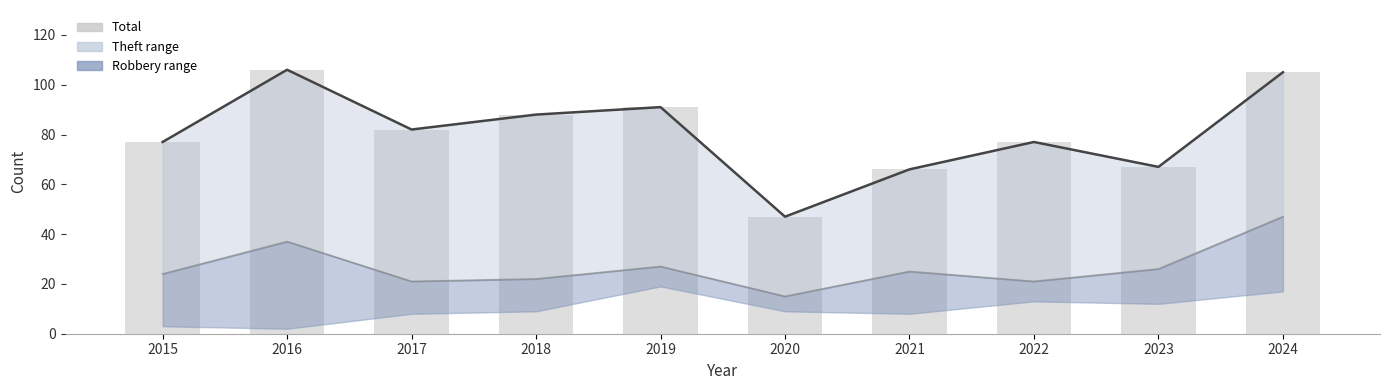

At which label is Total trend closest to 76?

2015